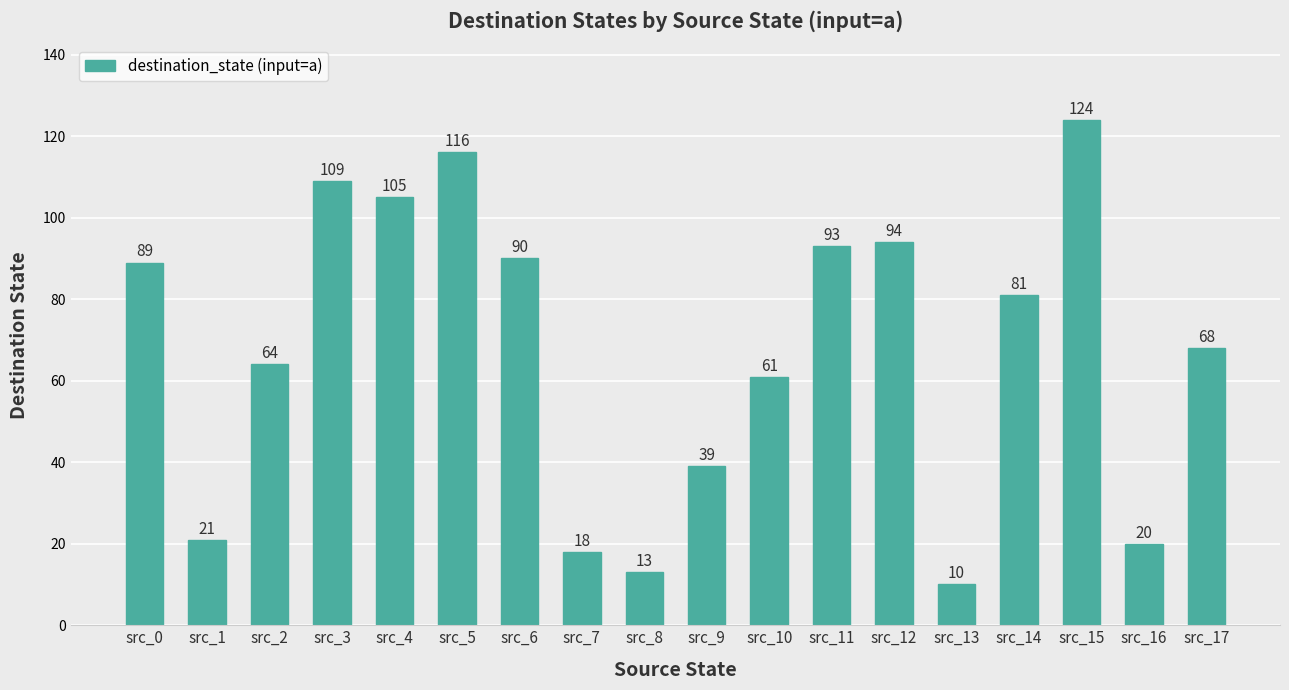

List the labels in order of value, smallest first.

src_13, src_8, src_7, src_16, src_1, src_9, src_10, src_2, src_17, src_14, src_0, src_6, src_11, src_12, src_4, src_3, src_5, src_15